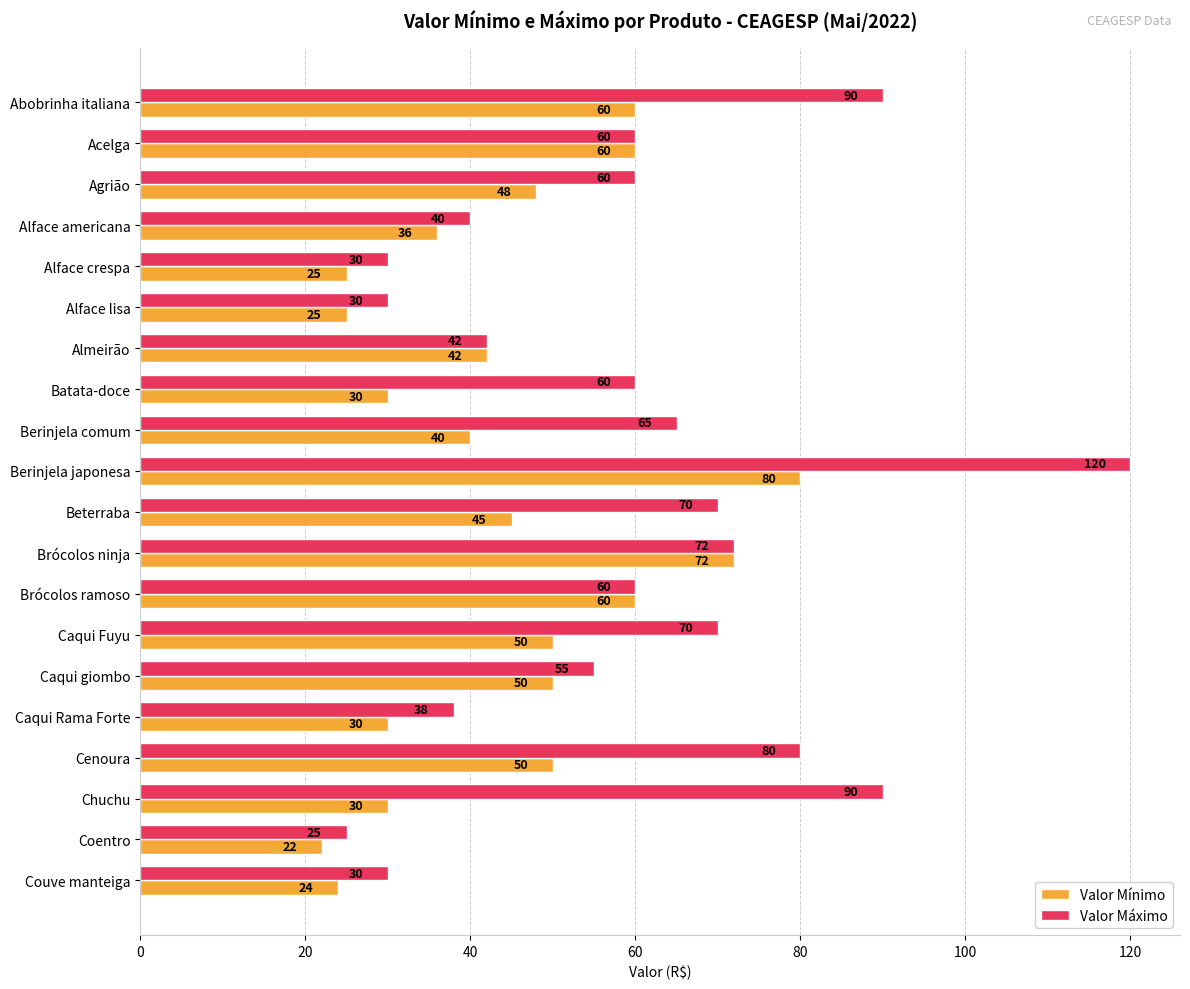

Which series has the largest range (max minus min)?

Valor Máximo